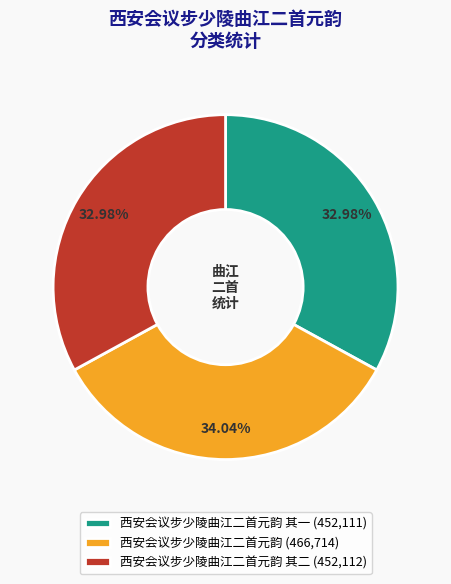

To the nearest percent, what is the average slice percentage?

33%